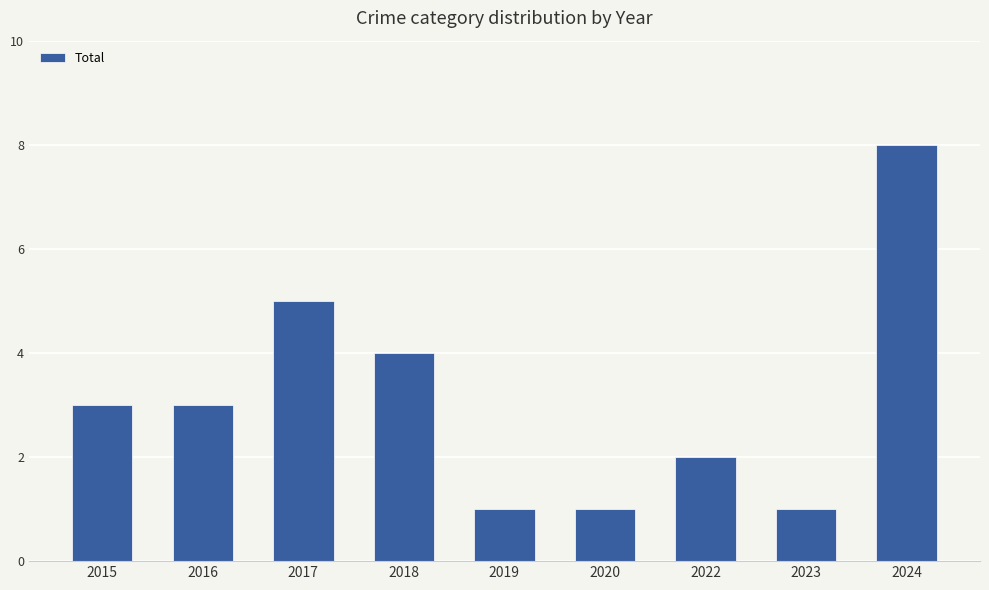

How many values are between 1 and 4?

7